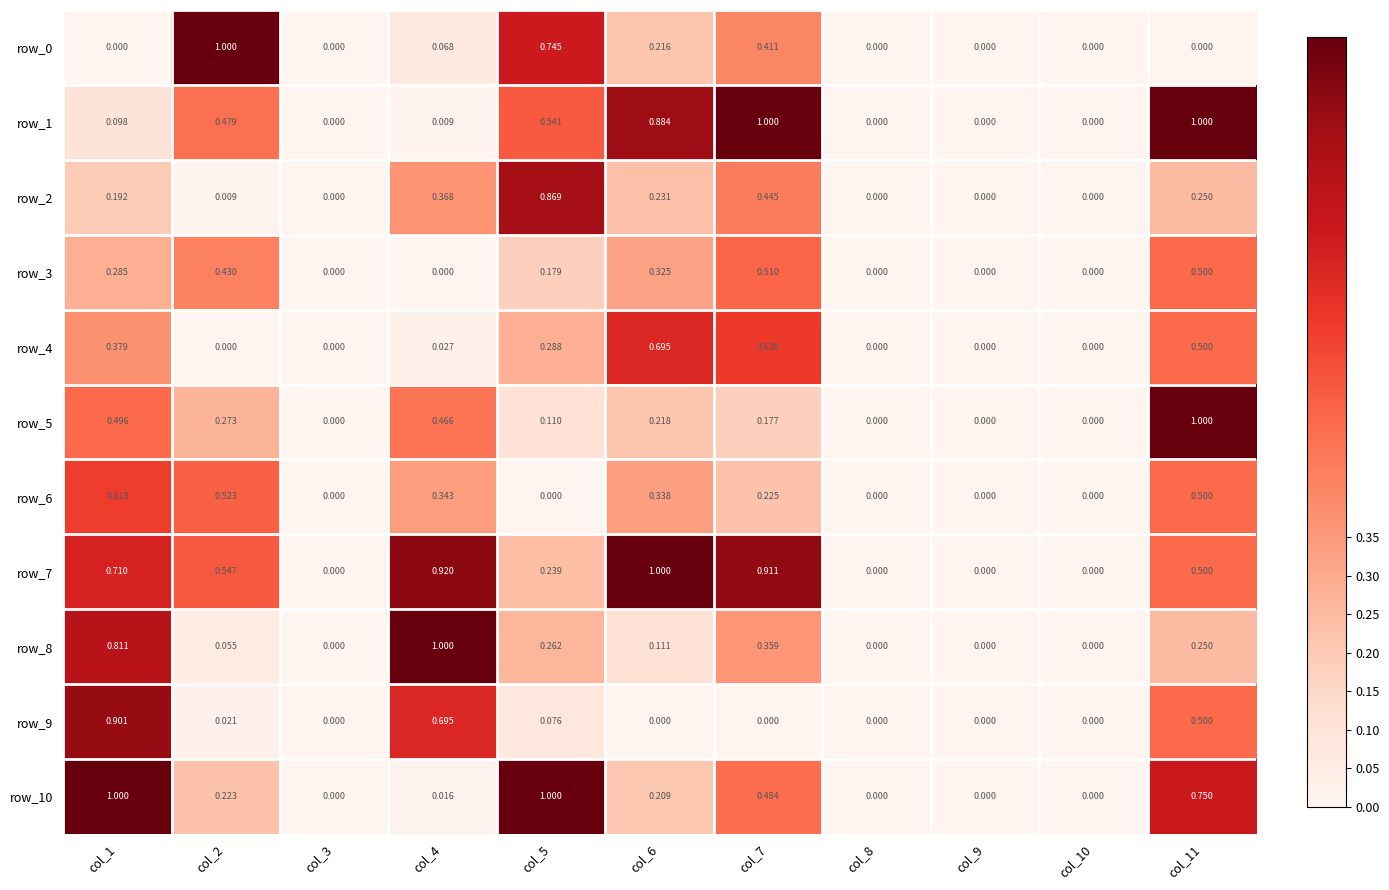

How many positive values does the row_8 series have?

7